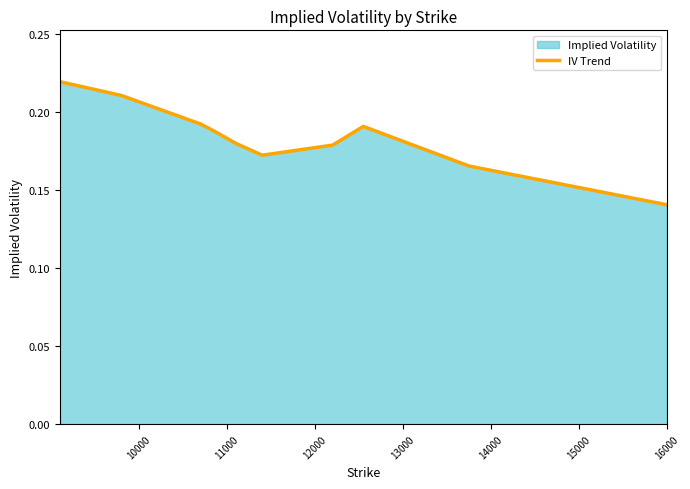

Does the chart have visible grid lines?

No